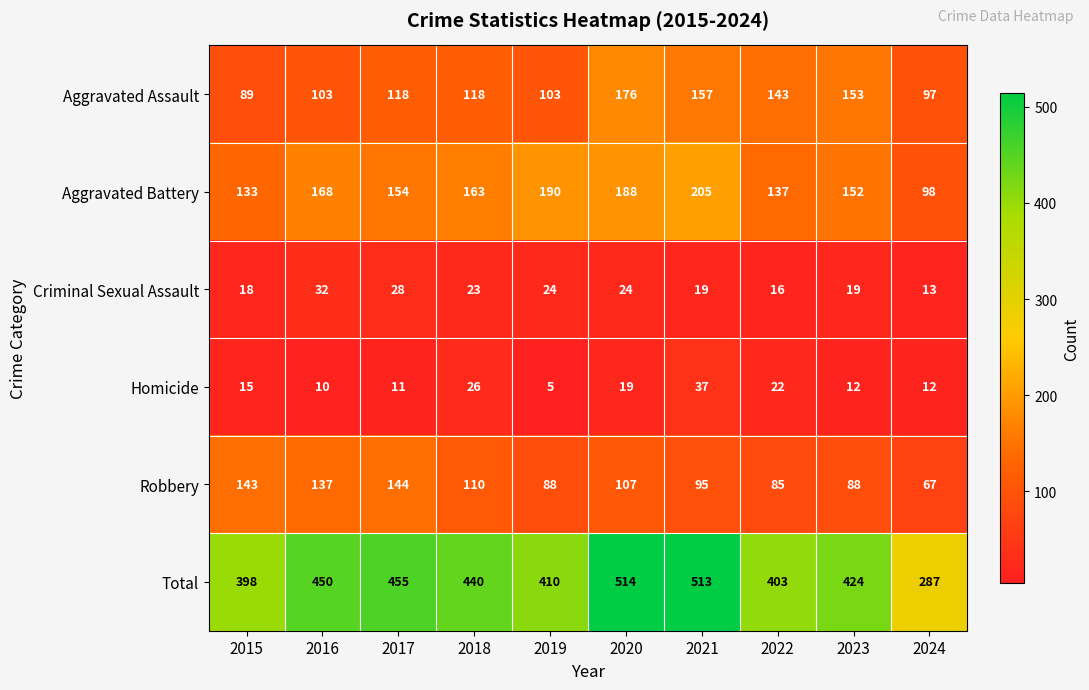

What is the average value of the Total series?

429